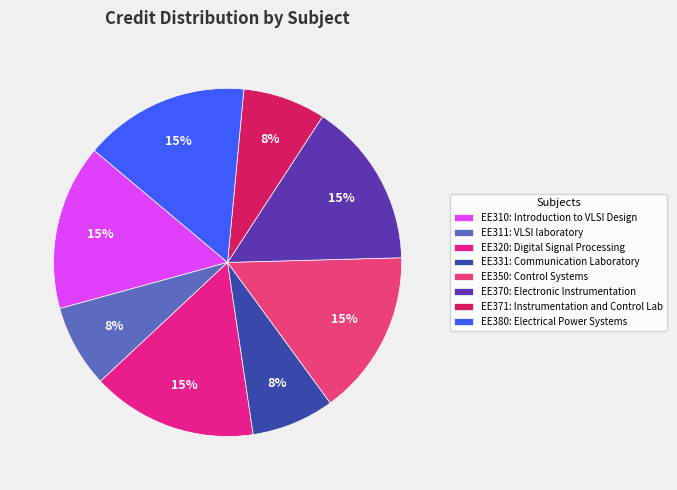

How many segments does this pie chart have?

8